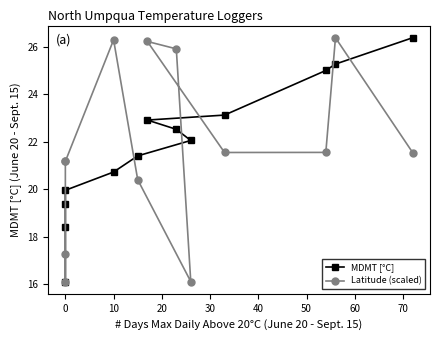

What is the maximum value shown in the chart?

26.4